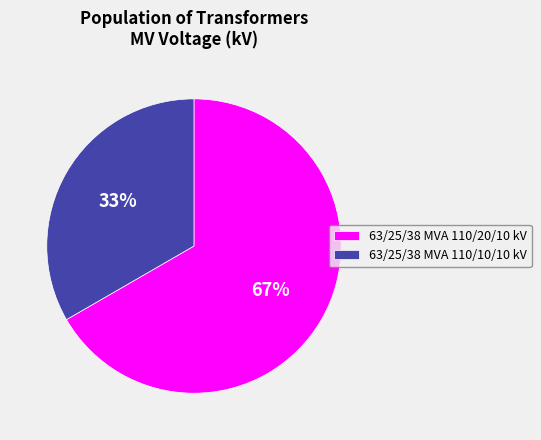

Does 63/25/38 MVA 110/20/10 kV represent more than half of the total?

Yes